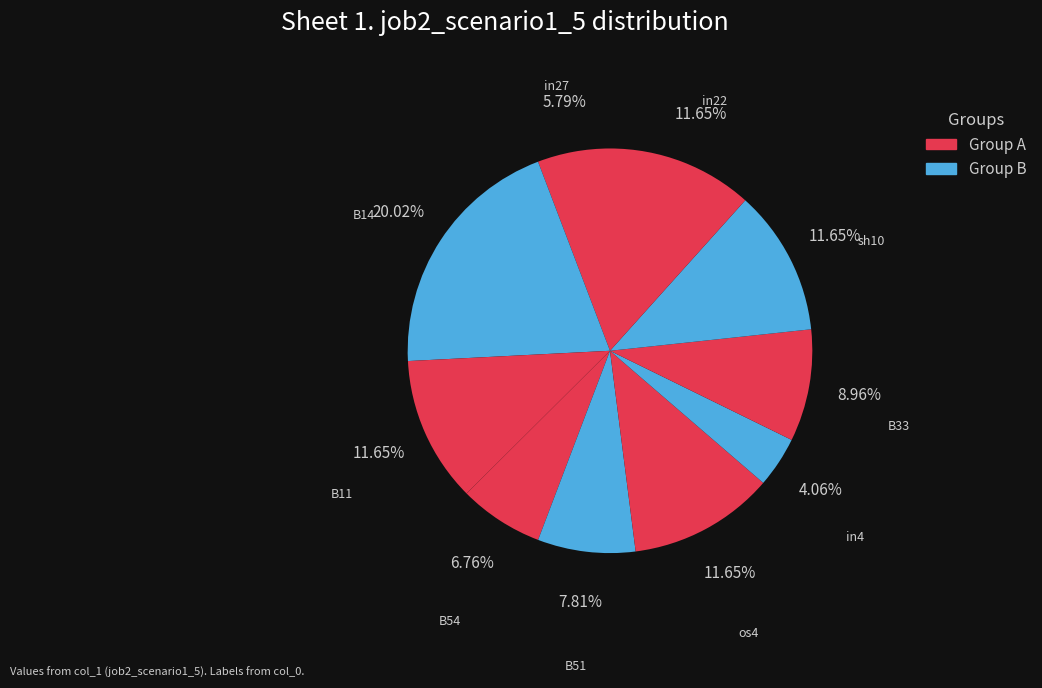

Between in4 and B11, which is larger?

B11